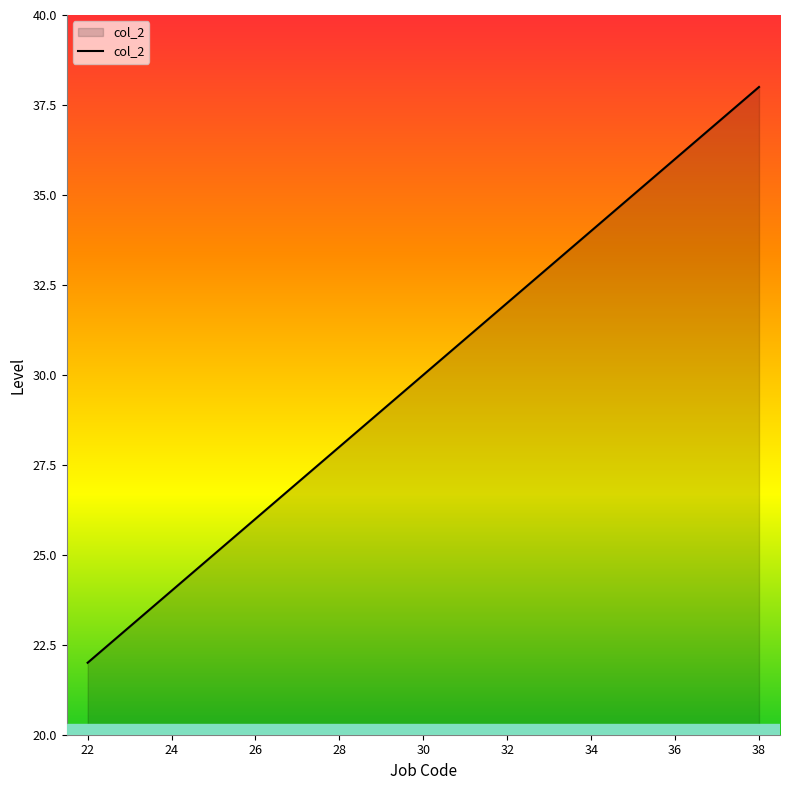

What is the difference between the maximum and minimum values?

16